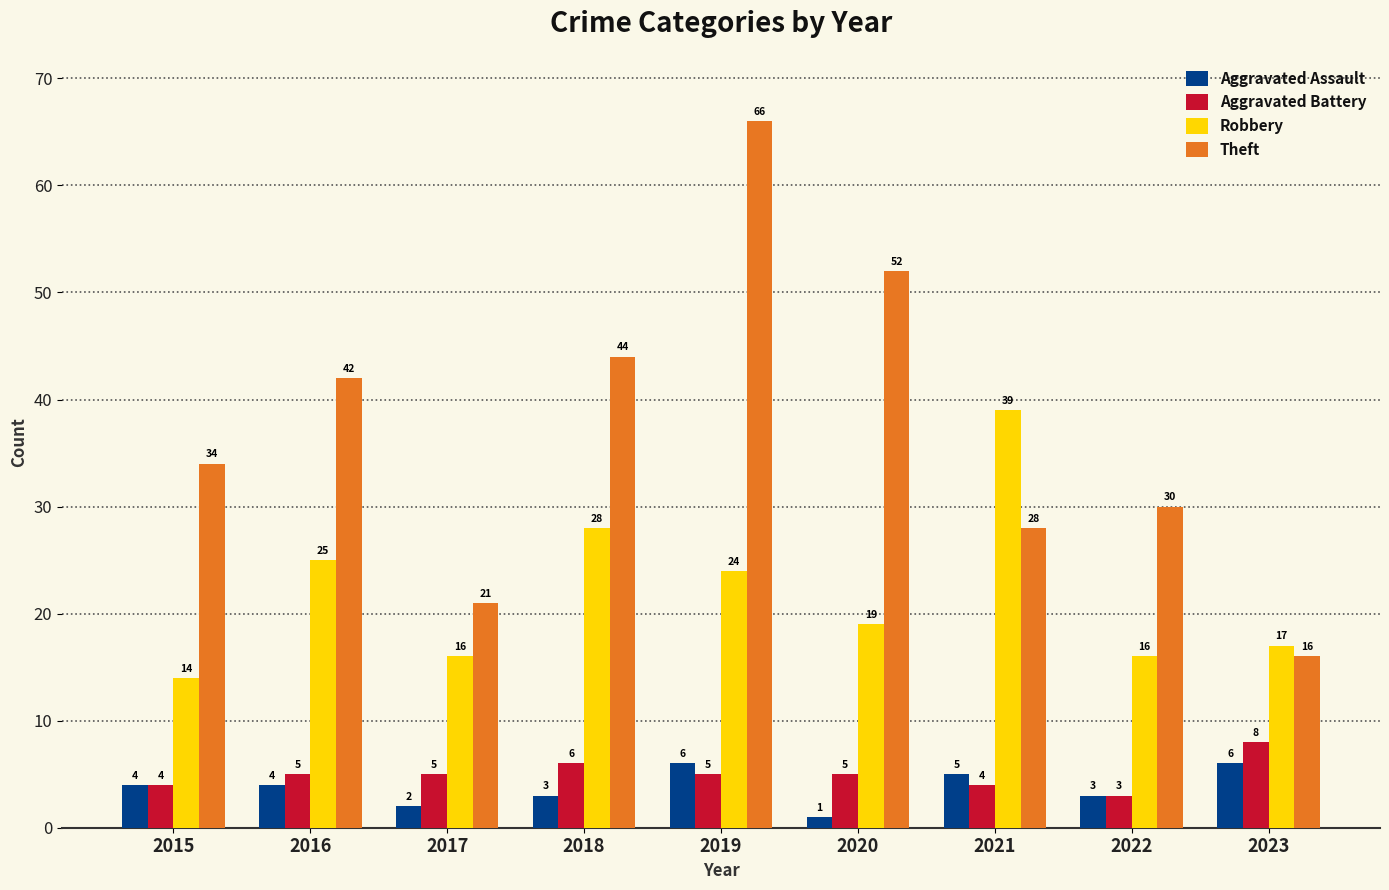

How many groups of bars are there?

9